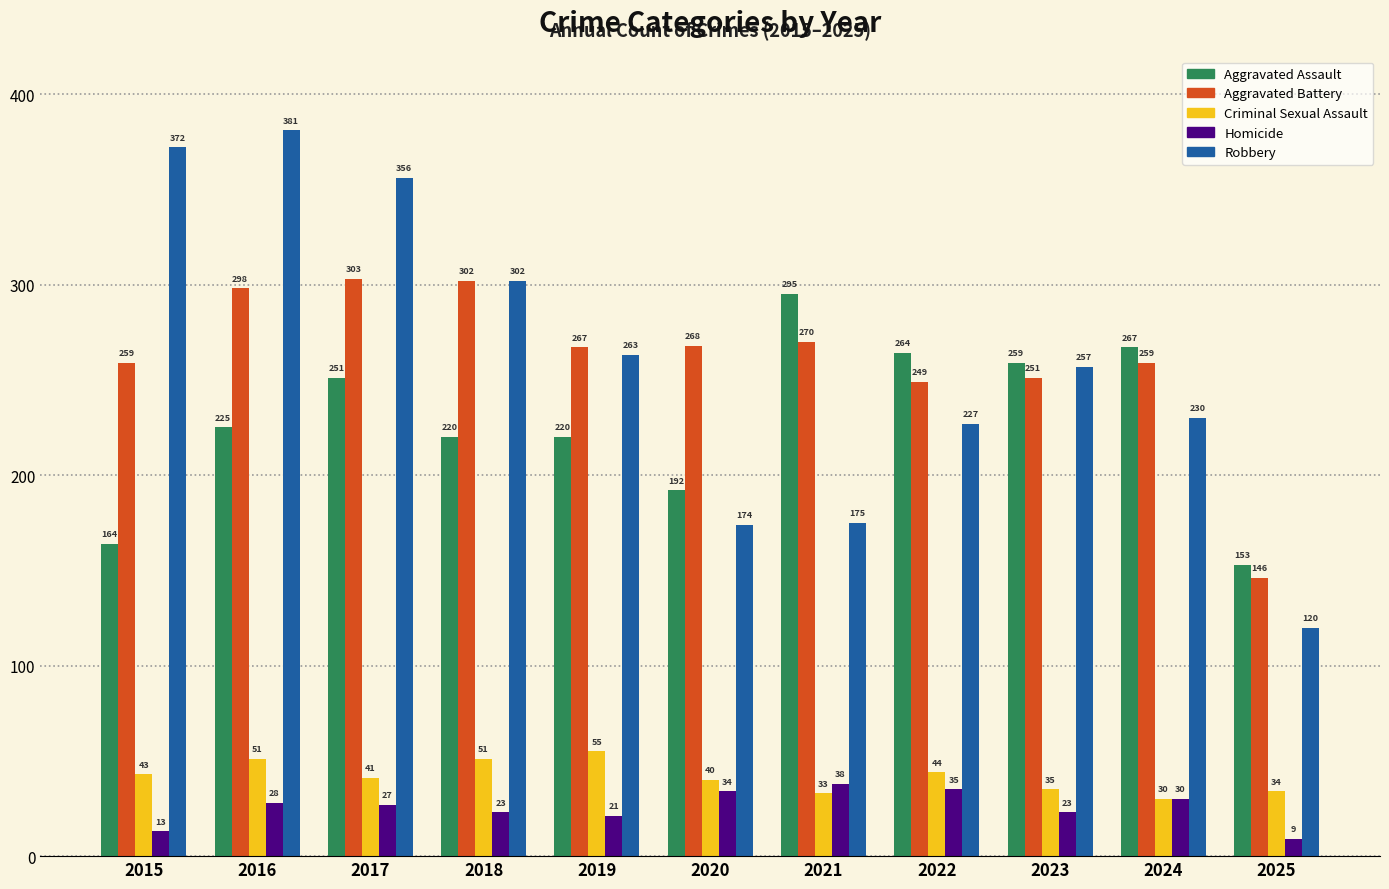

Is the value of Aggravated Battery at 2022 greater than the value of Aggravated Assault at 2019?

Yes